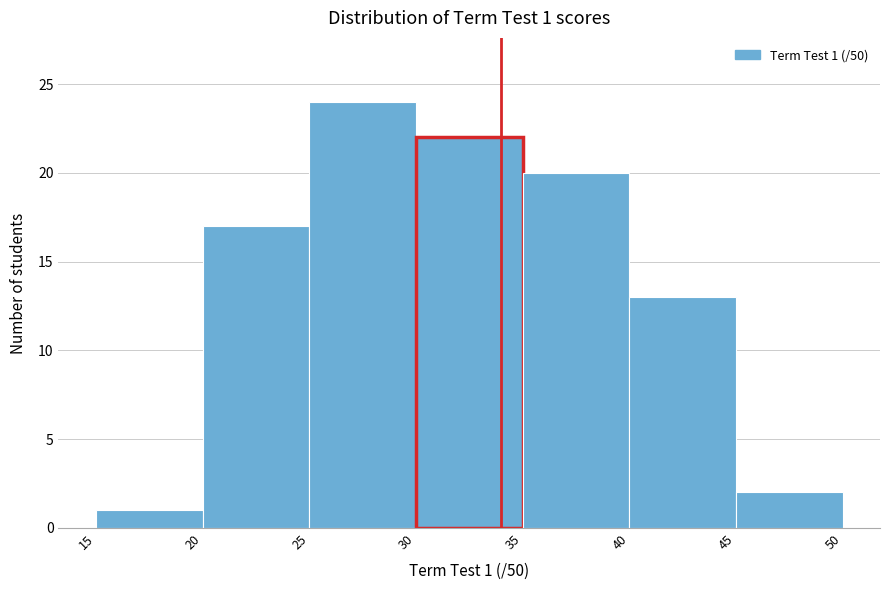

Which range on the x-axis has the tallest bar?

25 to 30